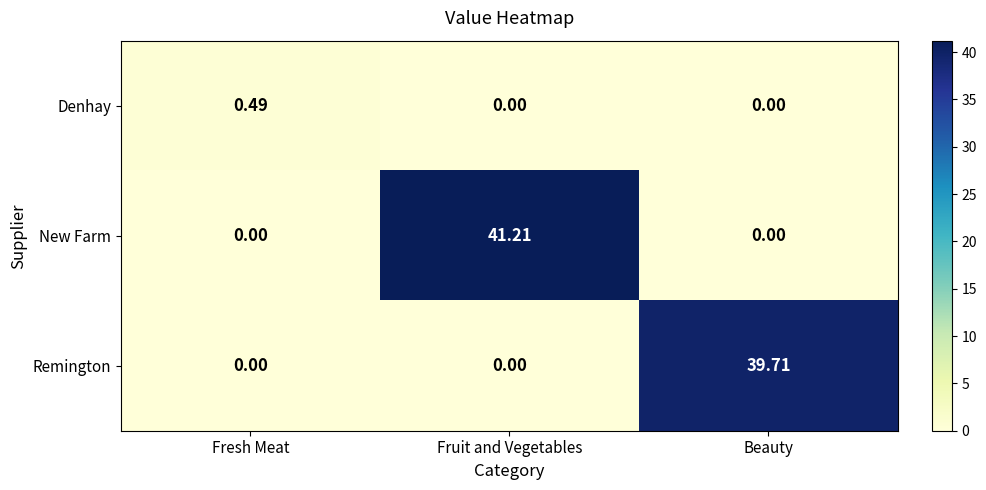

Between Fresh Meat and Beauty, which series saw the biggest shift?

Remington